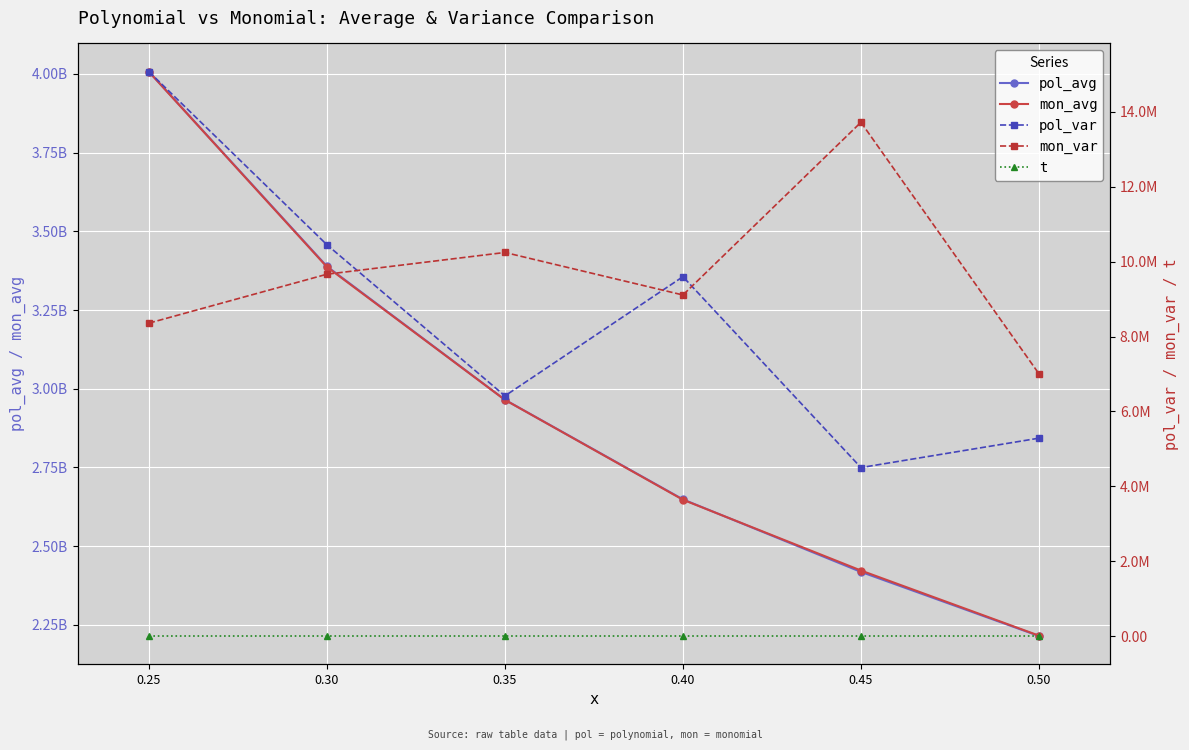

What is the sum of all t values?

-1.7